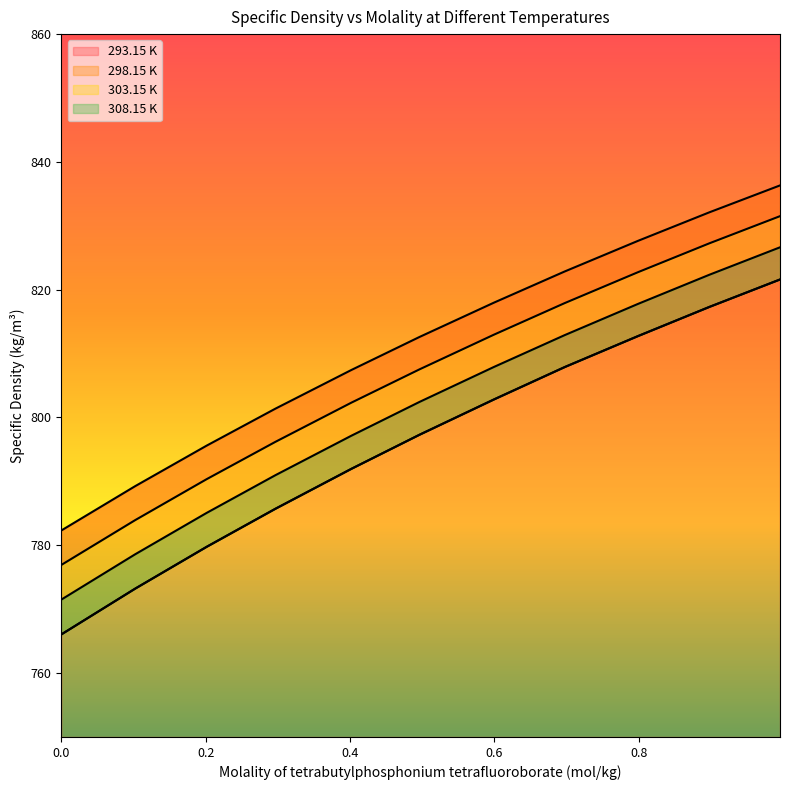

Does the chart have visible grid lines?

No